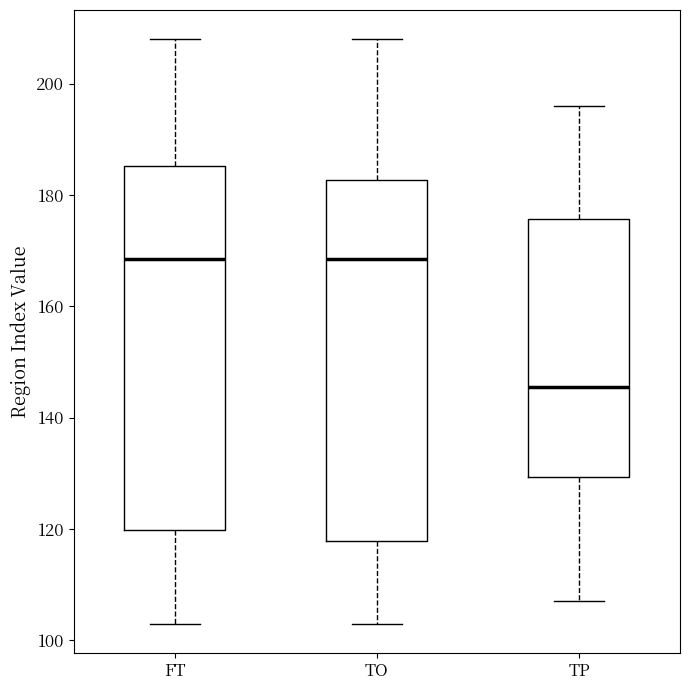

Where does the lower whisker of the box for TP end on the y-axis? The values are not printed on the chart, so give them approximately, as read against the axis.

108